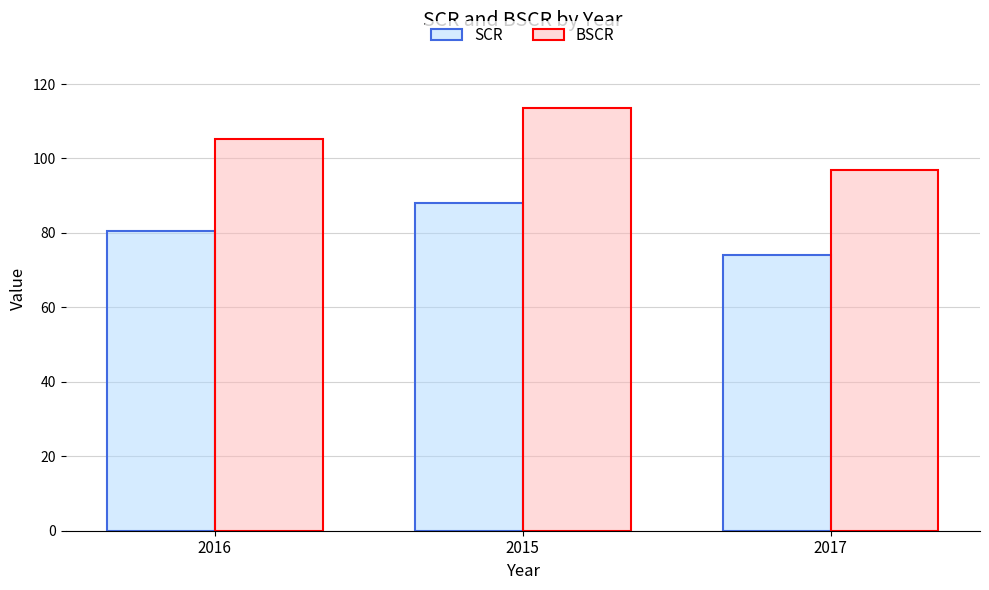

Is it true that BSCR equals 43.4 at 2016?

False